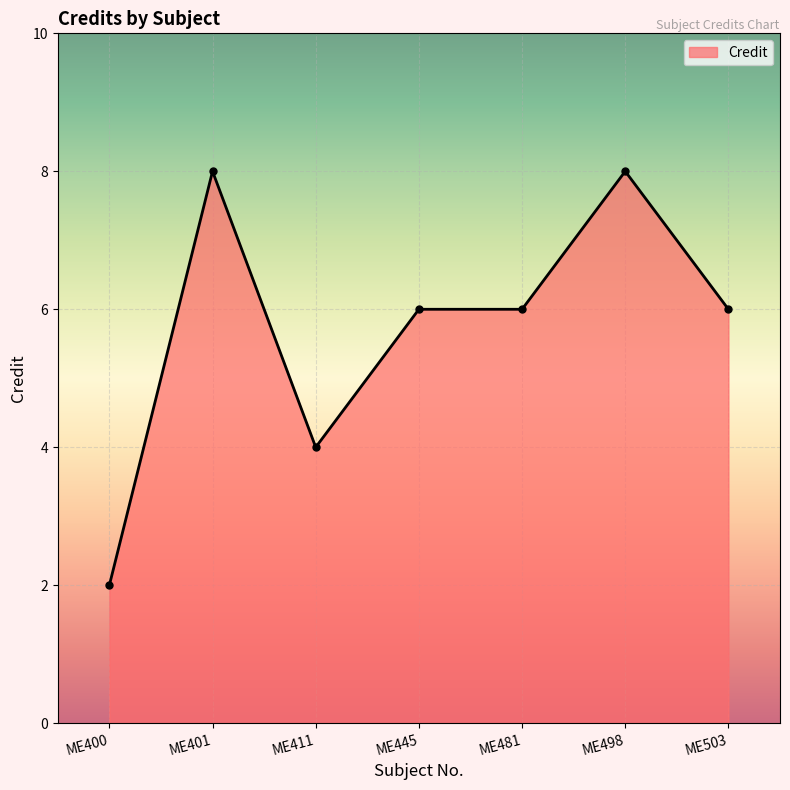

How many lines are shown in the chart?

1